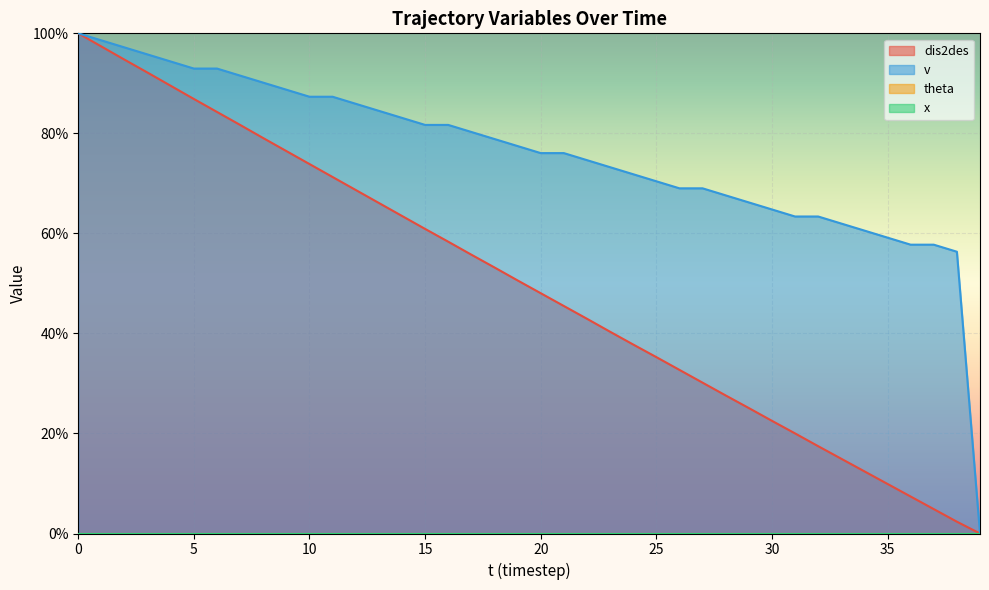

What is the total value across all series at 31?

83.4